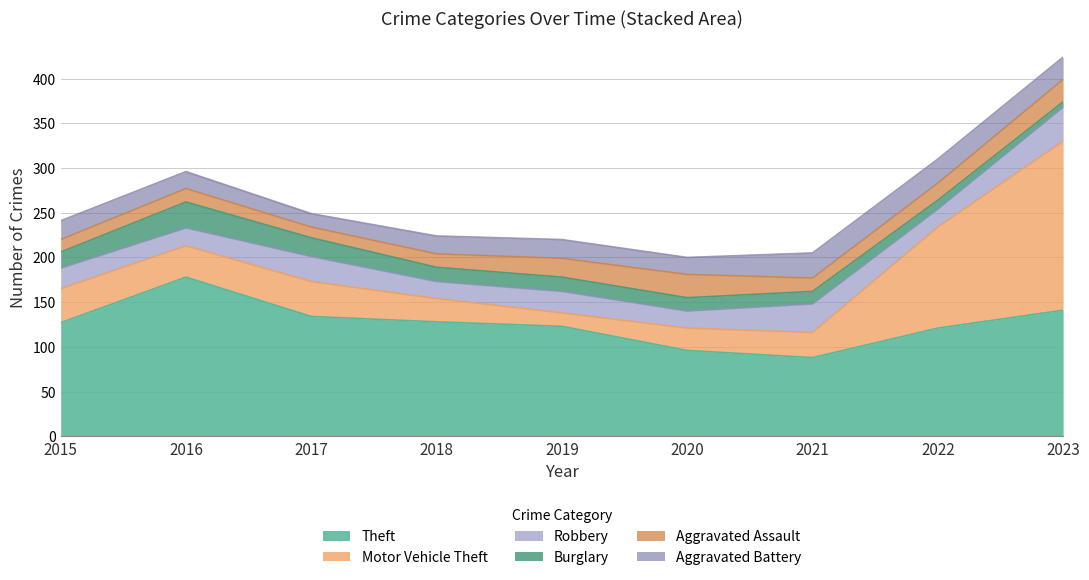

Reading left to right, transcribe all the data shown in this chart.

Theft: 2015=127	2016=178	2017=134	2018=128	2019=123	2020=96	2021=88	2022=121	2023=141
Motor Vehicle Theft: 2015=38	2016=35	2017=39	2018=26	2019=15	2020=25	2021=28	2022=113	2023=189
Robbery: 2015=23	2016=20	2017=28	2018=19	2019=24	2020=19	2021=32	2022=20	2023=38
Burglary: 2015=18	2016=29	2017=21	2018=16	2019=16	2020=15	2021=14	2022=10	2023=6
Aggravated Assault: 2015=14	2016=15	2017=12	2018=15	2019=21	2020=26	2021=15	2022=19	2023=25
Aggravated Battery: 2015=21	2016=19	2017=15	2018=20	2019=21	2020=19	2021=28	2022=27	2023=25